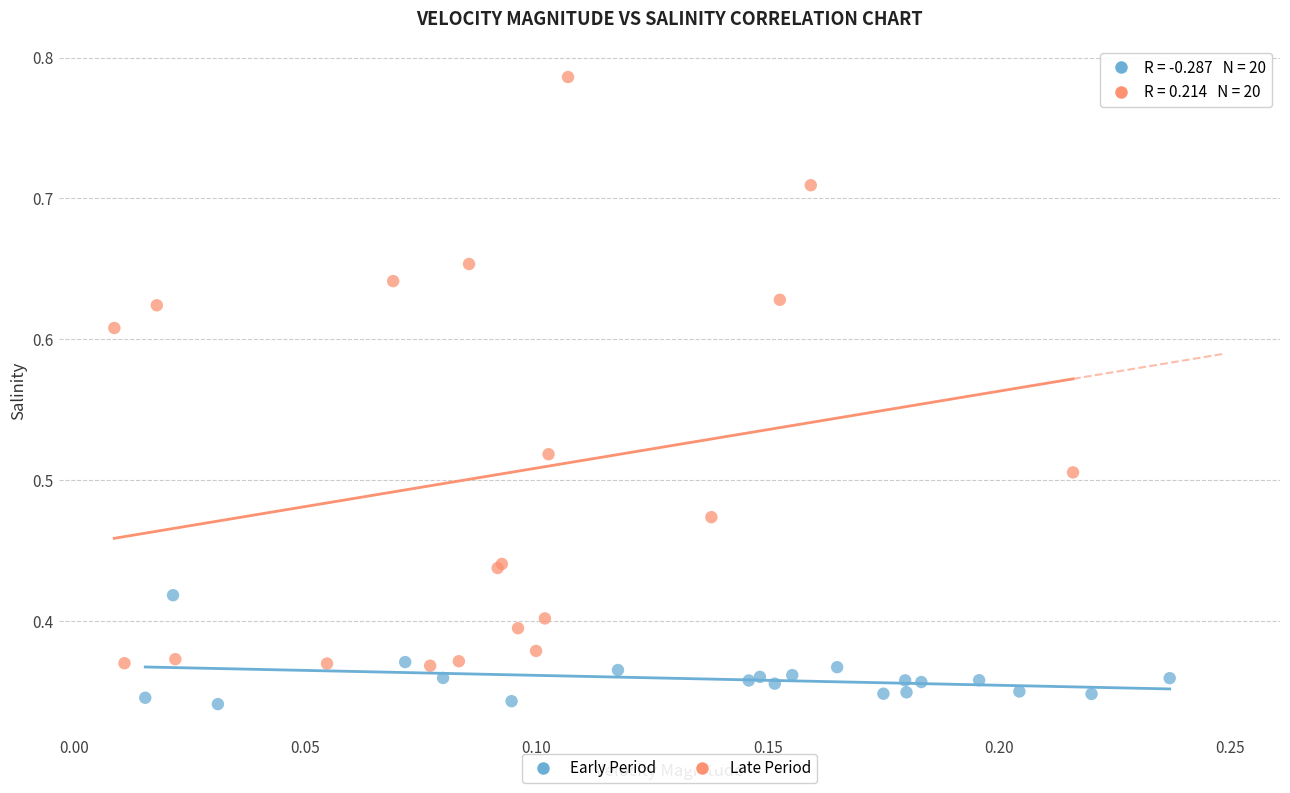

Which series contains the highest Y value?

Late Period